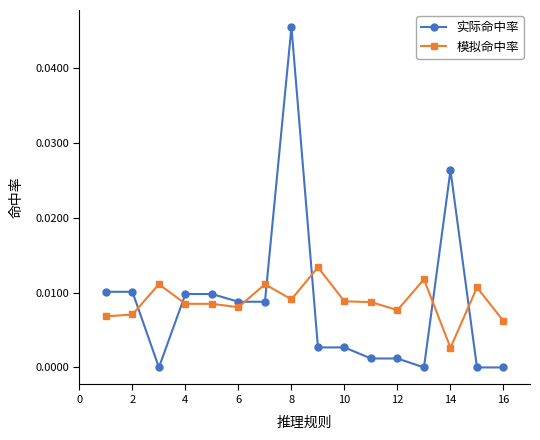

How many intersections are there between 模拟命中率 and 实际命中率?

7